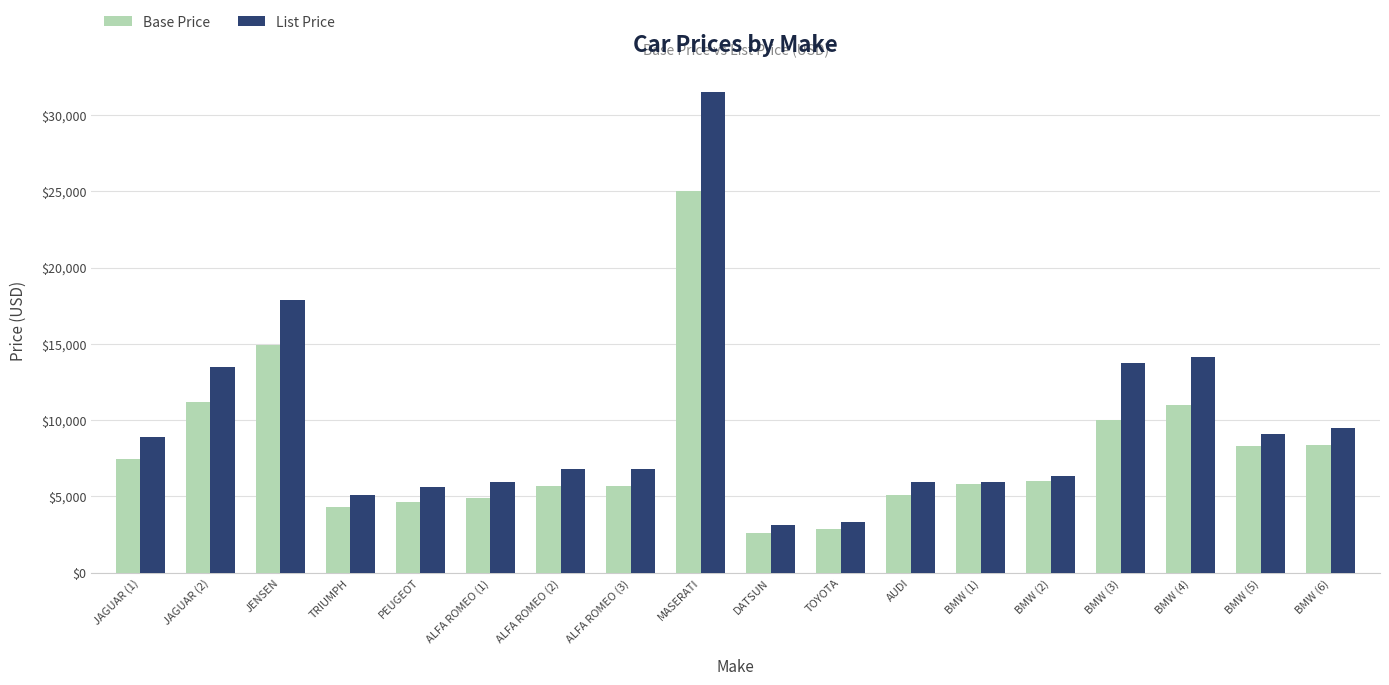

Which category has the highest value in the Base Price series?

MASERATI